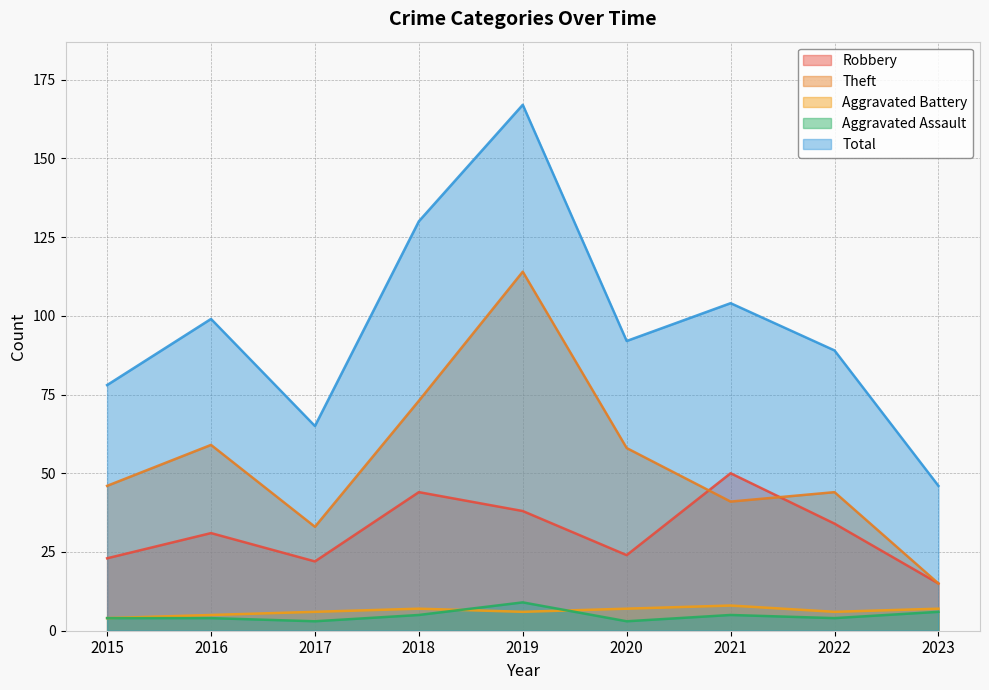

What are all the series names shown in the legend?

Robbery, Theft, Aggravated Battery, Aggravated Assault, Total